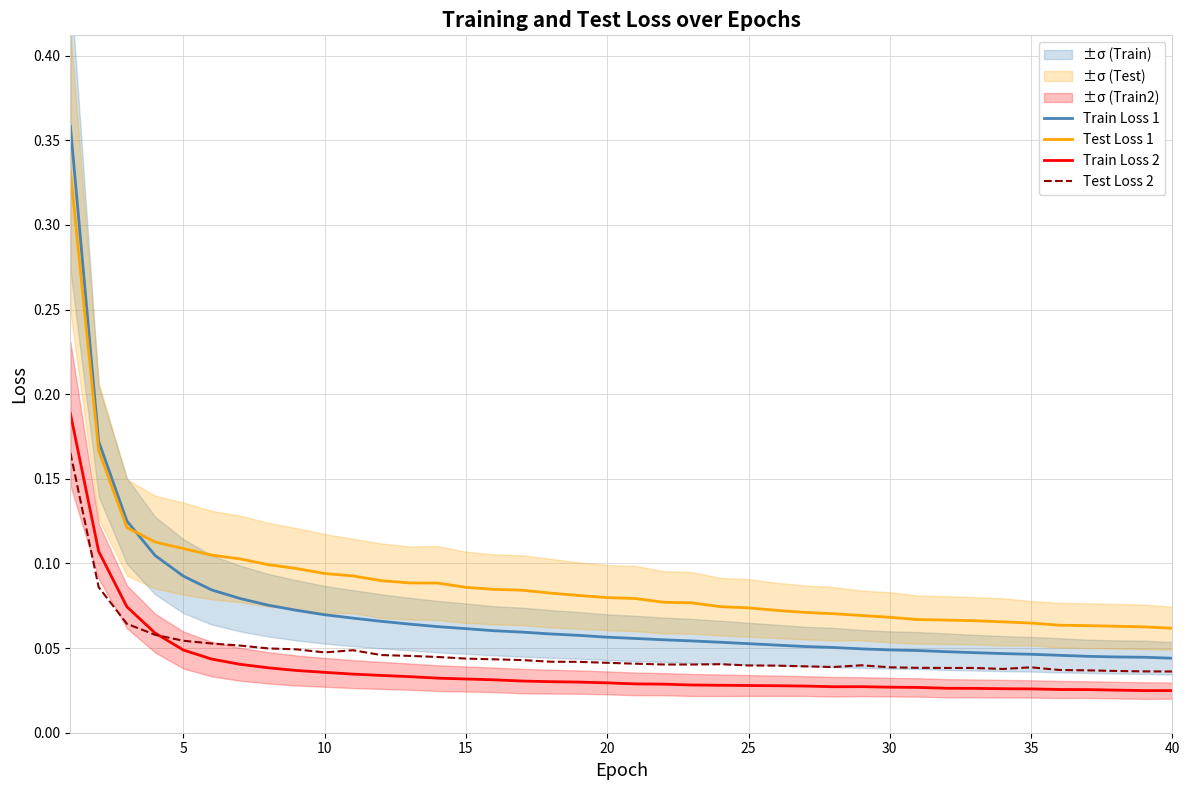

Reading right to left, transcribe all the data shown in this chart.

Train Loss 1: 0.0	0.0	0.0	0.0	0.0	0.0	0.0	0.0	0.0	0.0	0.0	0.0	0.1	0.1	0.1	0.1	0.1	0.1	0.1	0.1	0.1	0.1	0.1	0.1	0.1	0.1	0.1	0.1	0.1	0.1	0.1	0.1	0.1	0.1	0.1	0.1	0.1	0.1	0.2	0.4
Test Loss 1: 0.1	0.1	0.1	0.1	0.1	0.1	0.1	0.1	0.1	0.1	0.1	0.1	0.1	0.1	0.1	0.1	0.1	0.1	0.1	0.1	0.1	0.1	0.1	0.1	0.1	0.1	0.1	0.1	0.1	0.1	0.1	0.1	0.1	0.1	0.1	0.1	0.1	0.1	0.2	0.3
Train Loss 2: 0.0	0.0	0.0	0.0	0.0	0.0	0.0	0.0	0.0	0.0	0.0	0.0	0.0	0.0	0.0	0.0	0.0	0.0	0.0	0.0	0.0	0.0	0.0	0.0	0.0	0.0	0.0	0.0	0.0	0.0	0.0	0.0	0.0	0.0	0.0	0.0	0.1	0.1	0.1	0.2
Test Loss 2: 0.0	0.0	0.0	0.0	0.0	0.0	0.0	0.0	0.0	0.0	0.0	0.0	0.0	0.0	0.0	0.0	0.0	0.0	0.0	0.0	0.0	0.0	0.0	0.0	0.0	0.0	0.0	0.0	0.0	0.0	0.0	0.0	0.0	0.1	0.1	0.1	0.1	0.1	0.1	0.2